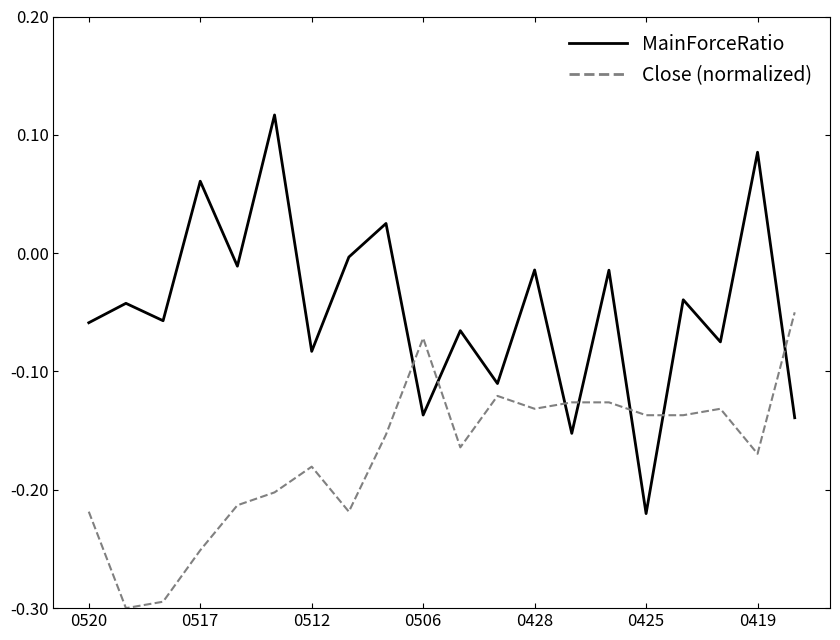

After their last crossing, which series has the higher values: MainForceRatio or Close (normalized)?

Close (normalized)